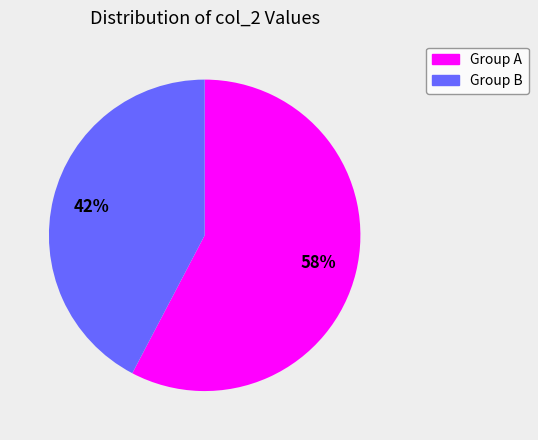

Does any single category account for the majority?

Yes